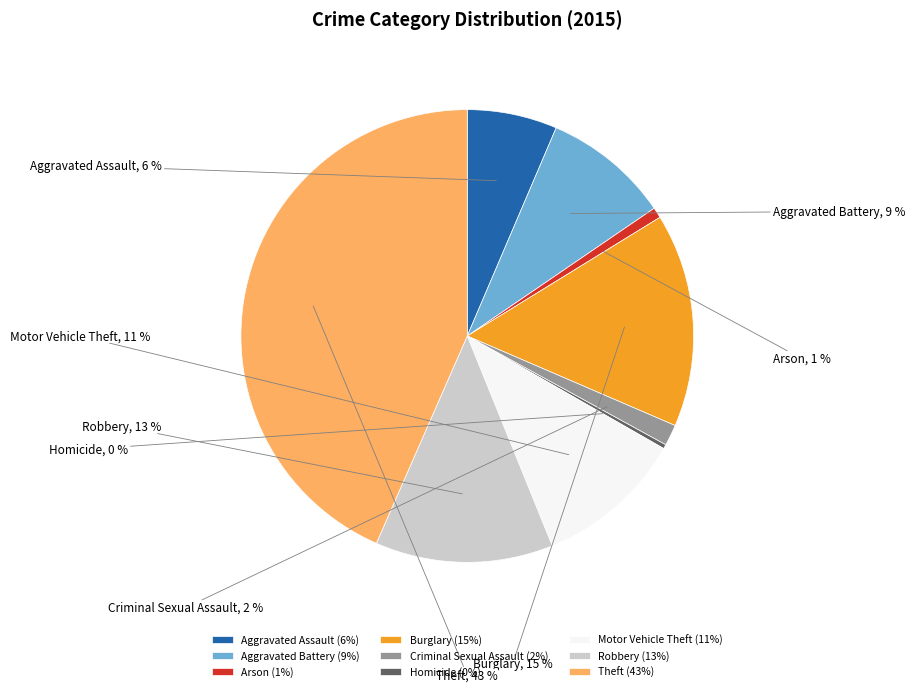

Approximately how many times larger is the value at Burglary compared to Motor Vehicle Theft?

1.4